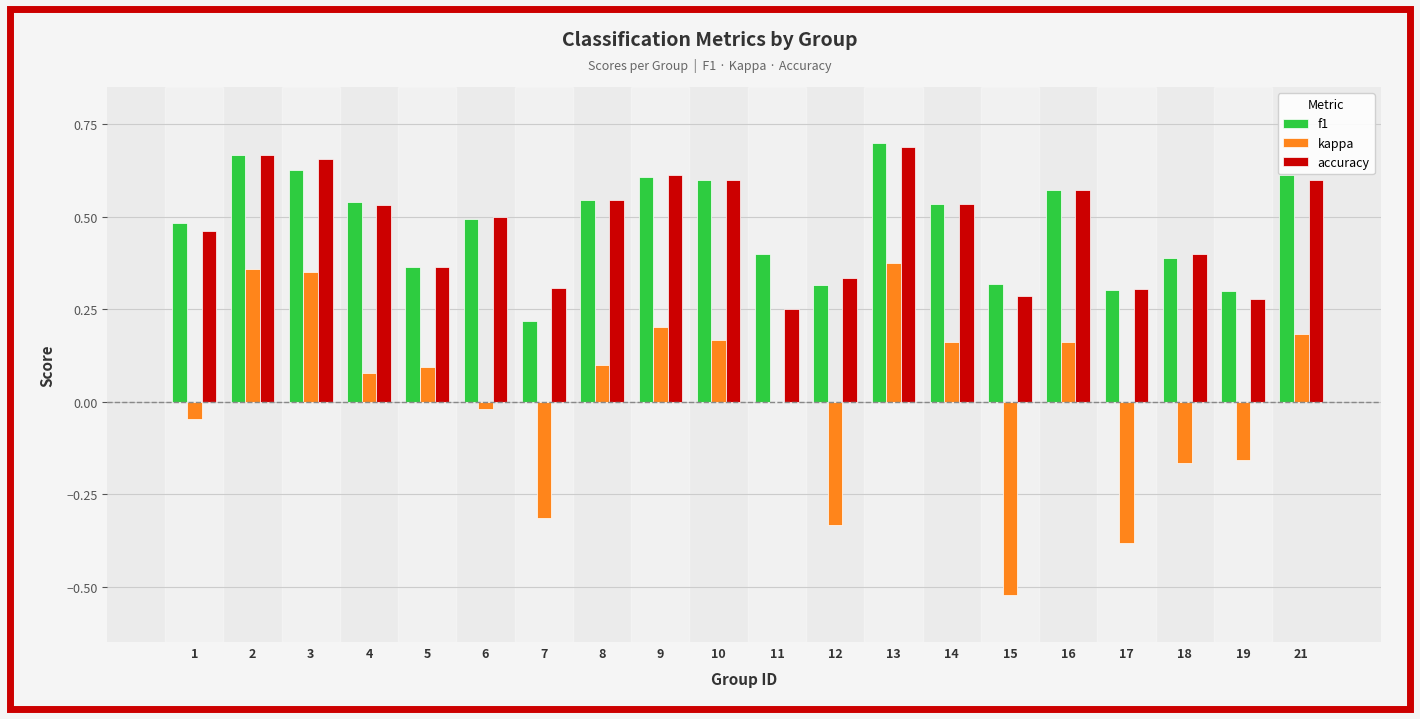

What is the sum of all accuracy values?

9.5